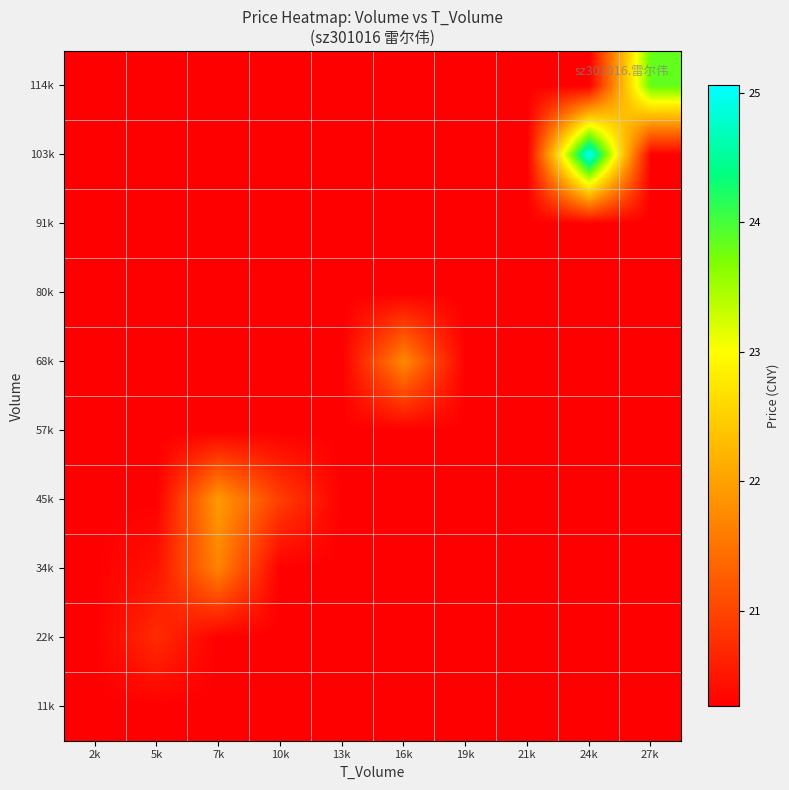

Reading right to left, what are all the values shown in this chart?

11k: 27k=20.3	24k=20.3	21k=20.3	19k=20.3	16k=20.3	13k=20.3	10k=20.3	7k=20.3	5k=20.3	2k=20.3
22k: 27k=20.3	24k=20.3	21k=20.3	19k=20.3	16k=20.3	13k=20.3	10k=20.3	7k=20.3	5k=20.7	2k=20.3
34k: 27k=20.3	24k=20.3	21k=20.3	19k=20.3	16k=20.3	13k=20.3	10k=20.3	7k=21.7	5k=20.5	2k=20.3
45k: 27k=20.3	24k=20.3	21k=20.3	19k=20.3	16k=20.3	13k=20.3	10k=20.9	7k=21.9	5k=20.3	2k=20.3
57k: 27k=20.3	24k=20.3	21k=20.3	19k=20.3	16k=20.3	13k=20.3	10k=20.3	7k=20.3	5k=20.3	2k=20.3
68k: 27k=20.3	24k=20.3	21k=20.3	19k=20.3	16k=21.7	13k=20.3	10k=20.3	7k=20.3	5k=20.3	2k=20.3
80k: 27k=20.3	24k=20.3	21k=20.3	19k=20.3	16k=20.3	13k=20.3	10k=20.3	7k=20.3	5k=20.3	2k=20.3
91k: 27k=20.3	24k=20.3	21k=20.3	19k=20.3	16k=20.3	13k=20.3	10k=20.3	7k=20.3	5k=20.3	2k=20.3
103k: 27k=20.3	24k=25.1	21k=20.3	19k=20.3	16k=20.3	13k=20.3	10k=20.3	7k=20.3	5k=20.3	2k=20.3
114k: 27k=23.8	24k=20.3	21k=20.3	19k=20.3	16k=20.3	13k=20.3	10k=20.3	7k=20.3	5k=20.3	2k=20.3